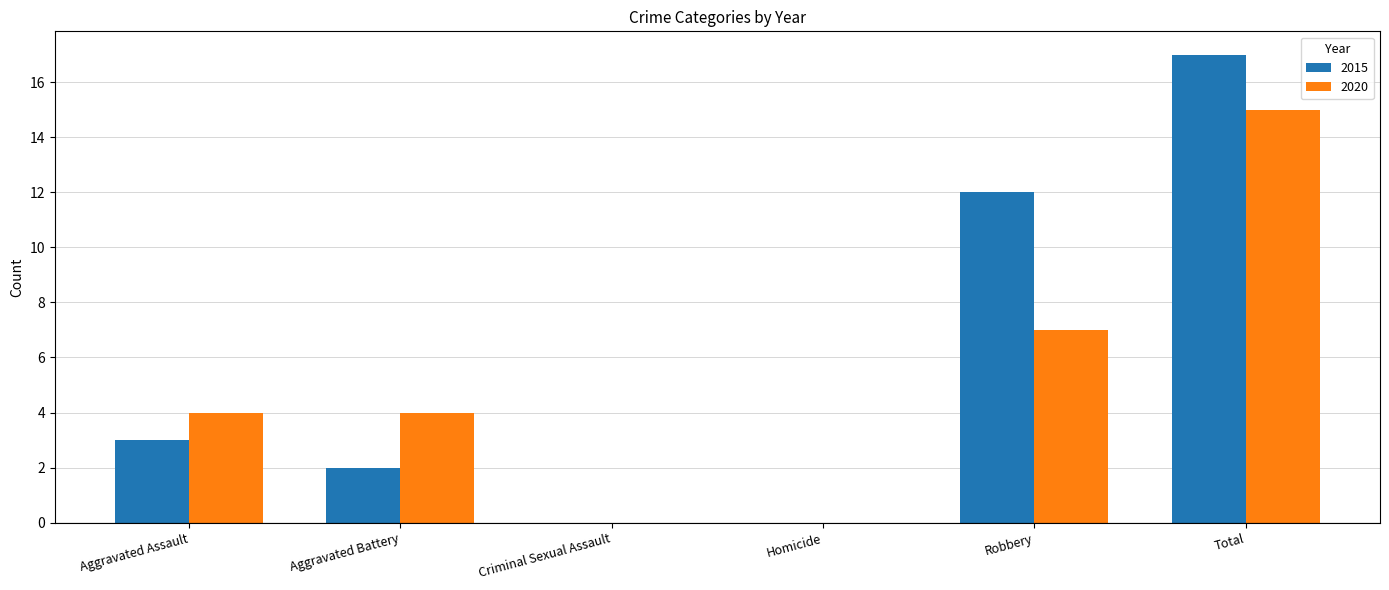

The value of 2020 at Aggravated Assault is 4. True or false?

True